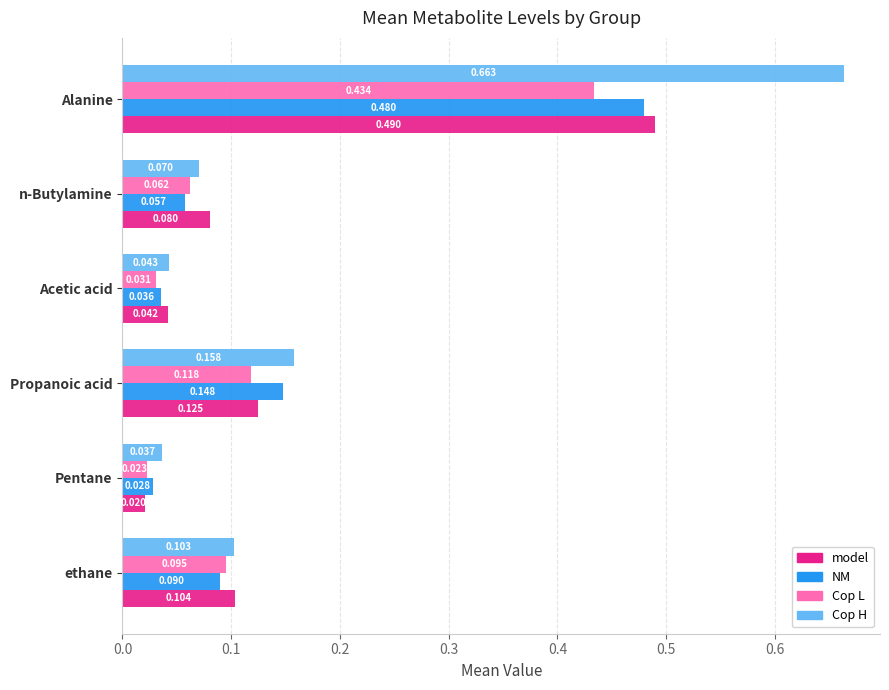

How many data points does each series have?

6